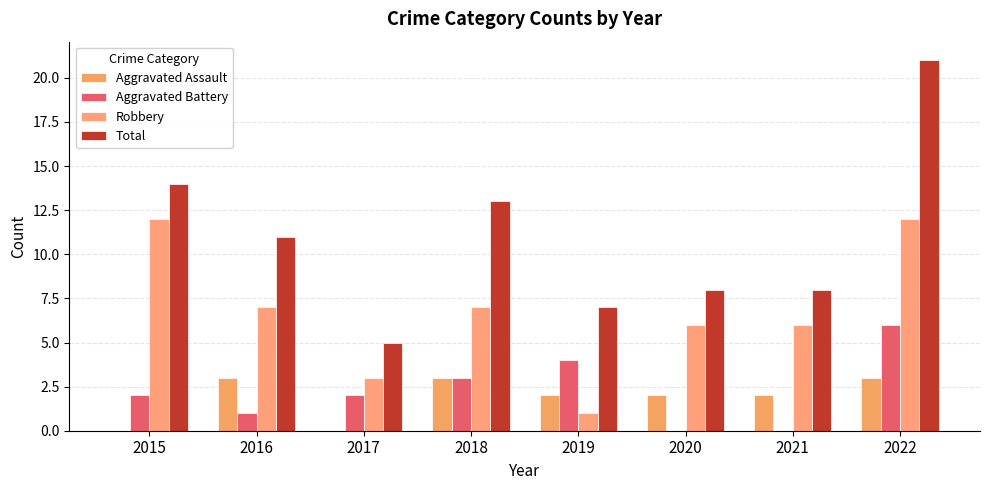

What is the spread (max minus min) of values at 2019?

6